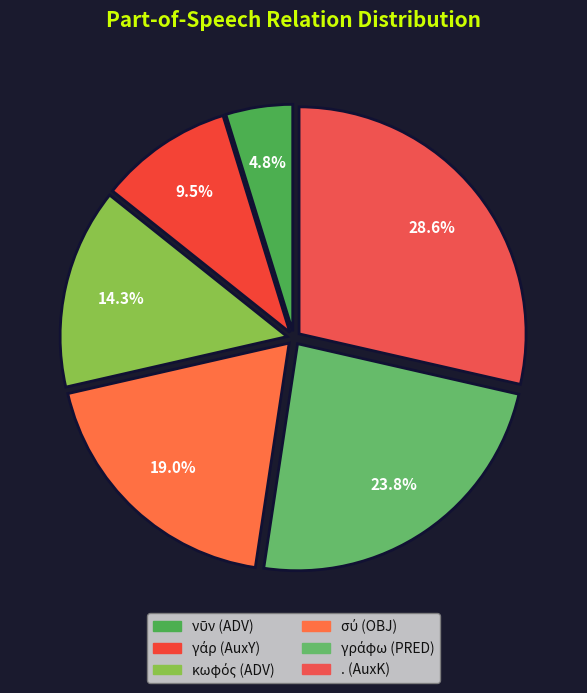

True or false: σύ (OBJ) accounts for 19% of the total.

True